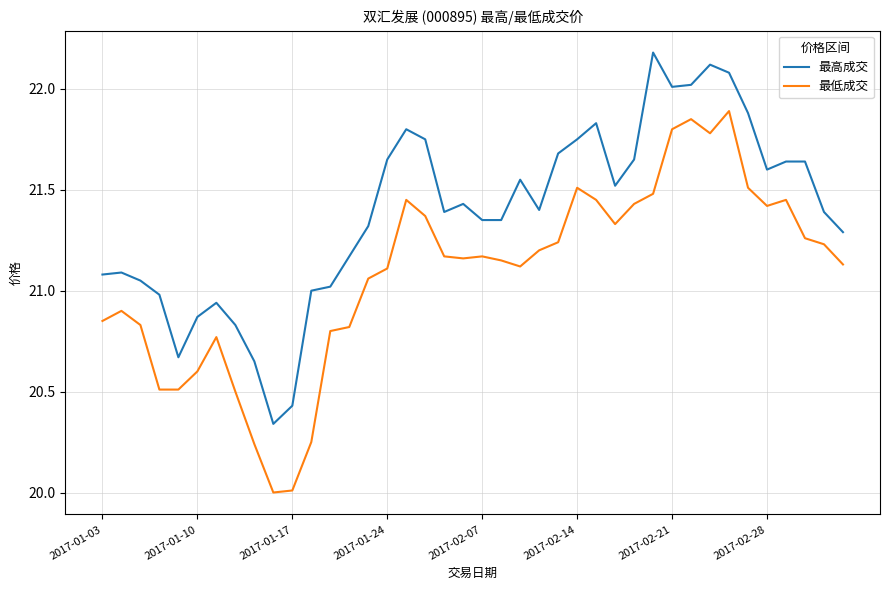

What is the greatest value displayed?

22.2